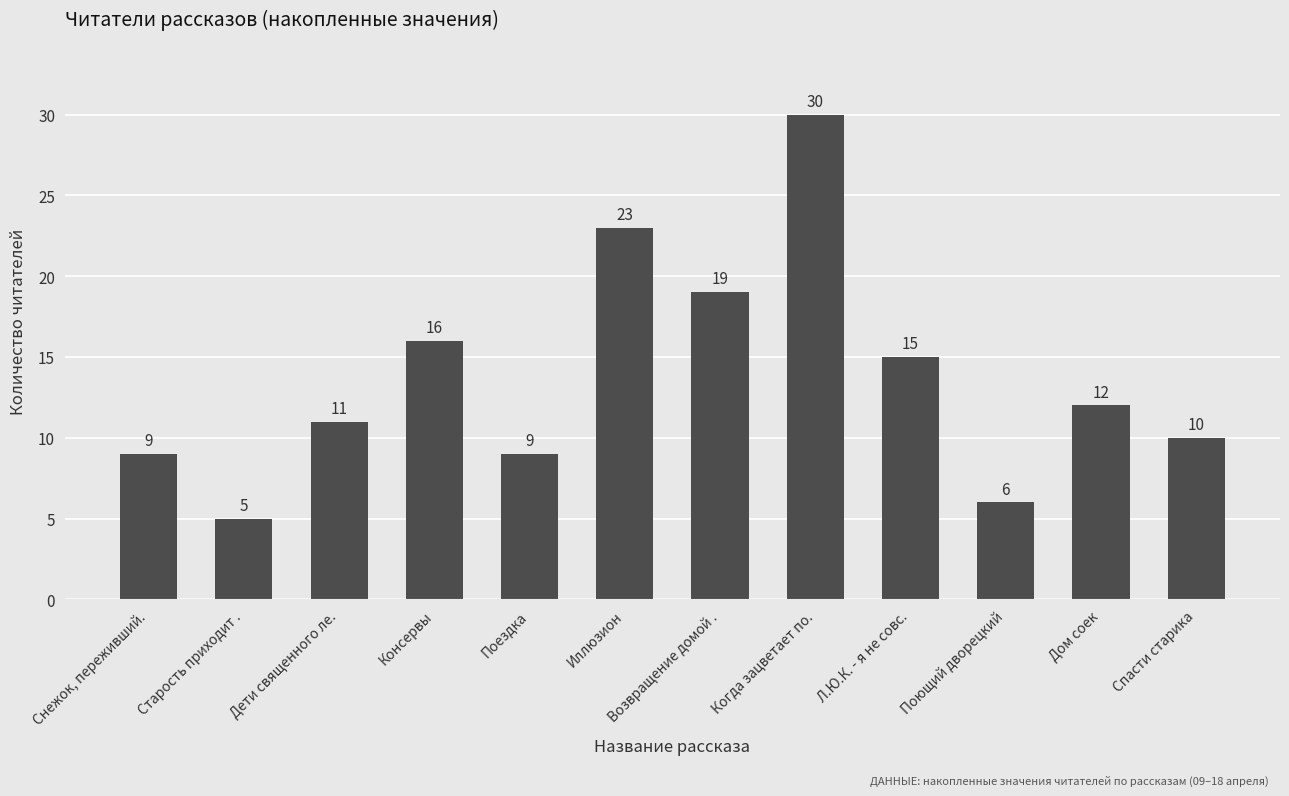

Reading left to right, transcribe all the data shown in this chart.

Снежок, переживший.=9	Старость приходит .=5	Дети священного ле.=11	Консервы=16	Поездка=9	Иллюзион=23	Возвращение домой .=19	Когда зацветает по.=30	Л.Ю.К. - я не совс.=15	Поющий дворецкий=6	Дом соек=12	Спасти старика=10